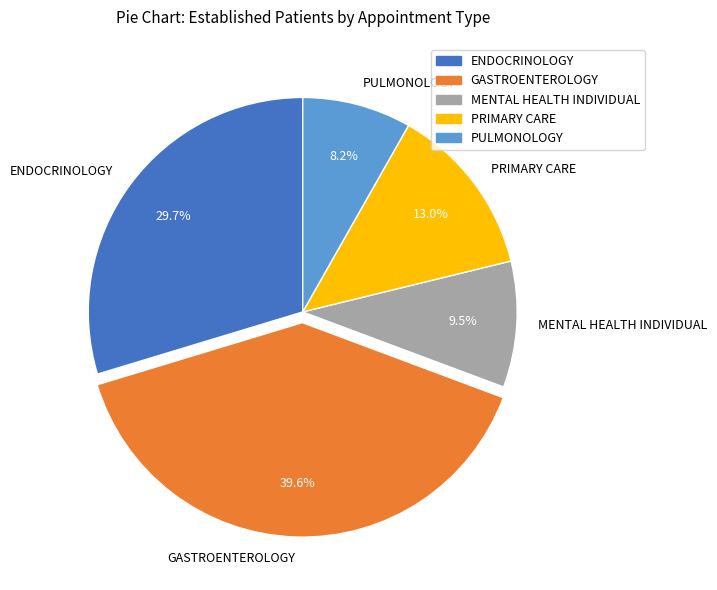

What percentage is the GASTROENTEROLOGY slice, to the nearest percent?

40%